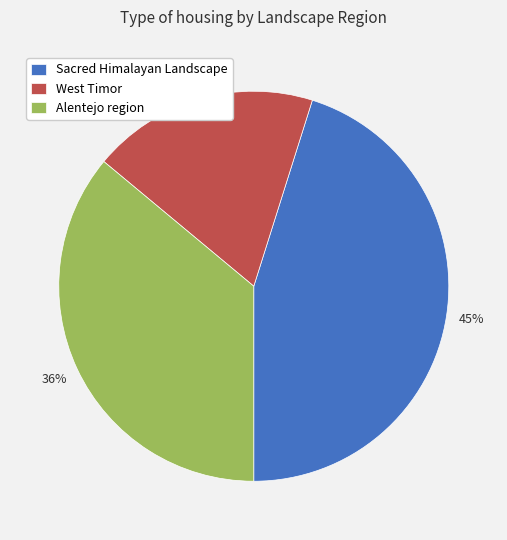

Which category has the biggest portion of the pie?

Sacred Himalayan Landscape